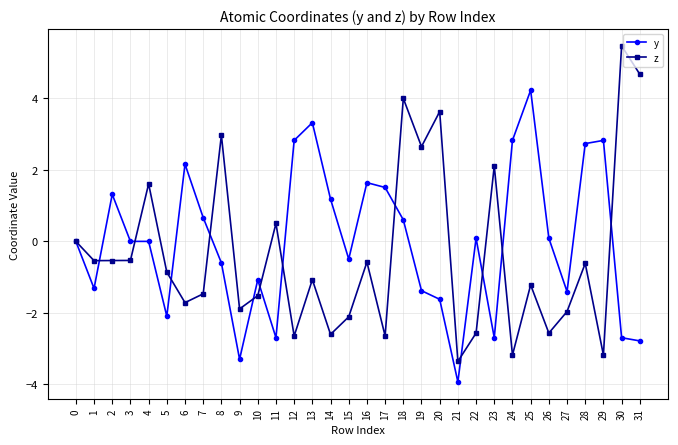

Which series has the largest range (max minus min)?

z